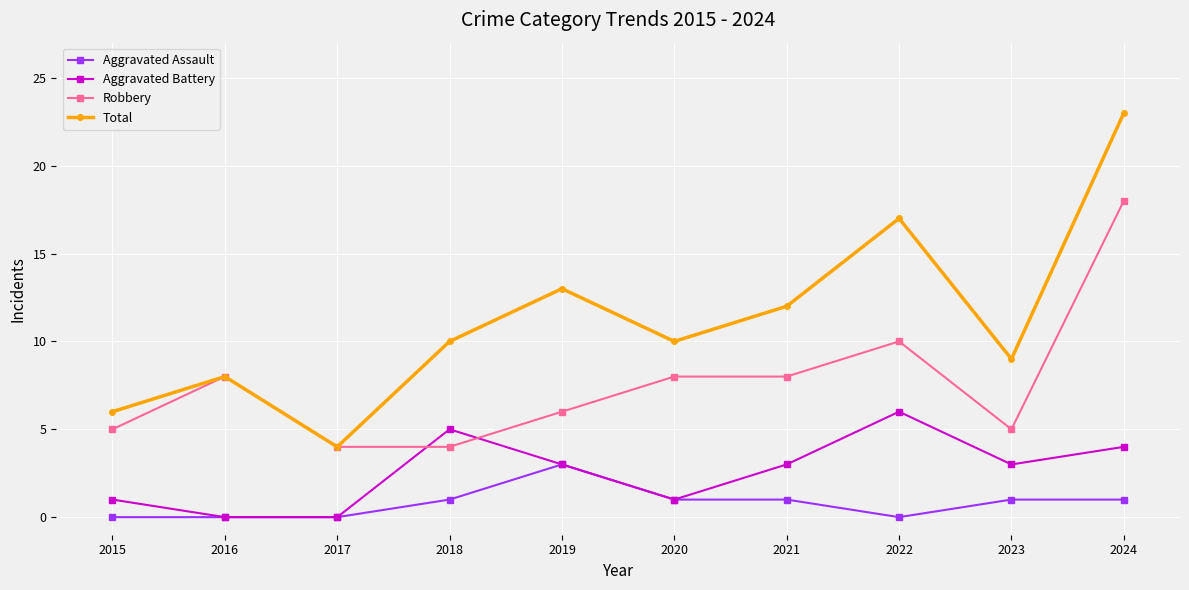

What is the approximate value of Aggravated Battery at 2015?

1